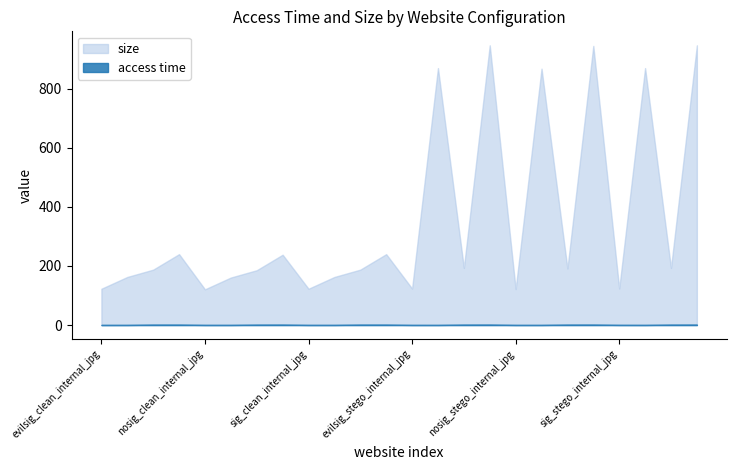

Where is access time nearest to the value 1?

nosig_clean_external_jpg